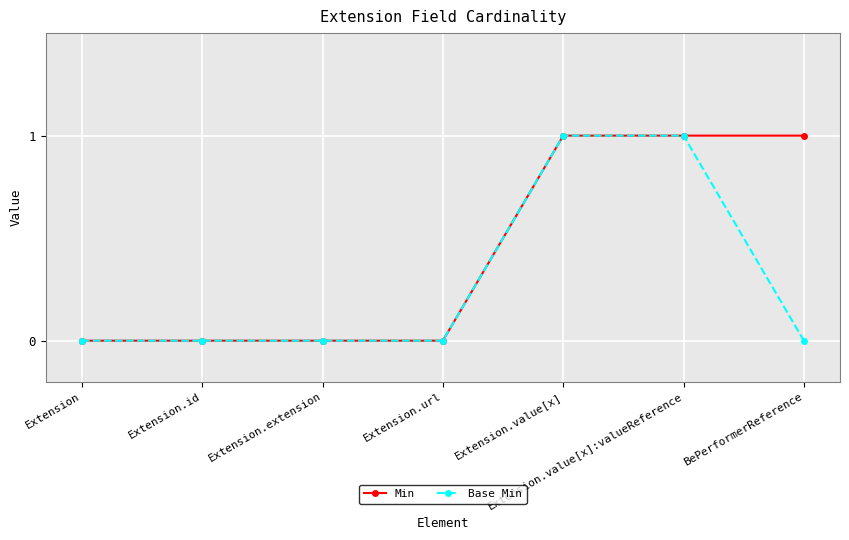

How many Base Min values are between 0 and 1?

7